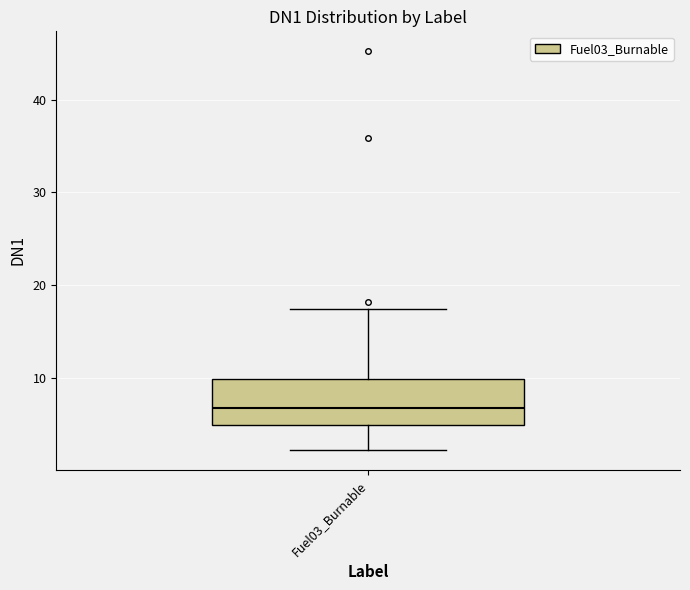

Read this box plot against the y-axis: the position of the median line, the range covered by the box, and the ends of both whiskers. The values are not printed on the chart, so give them approximately, as read against the axis.

median 7, box 5 to 10, whiskers 2 to 17